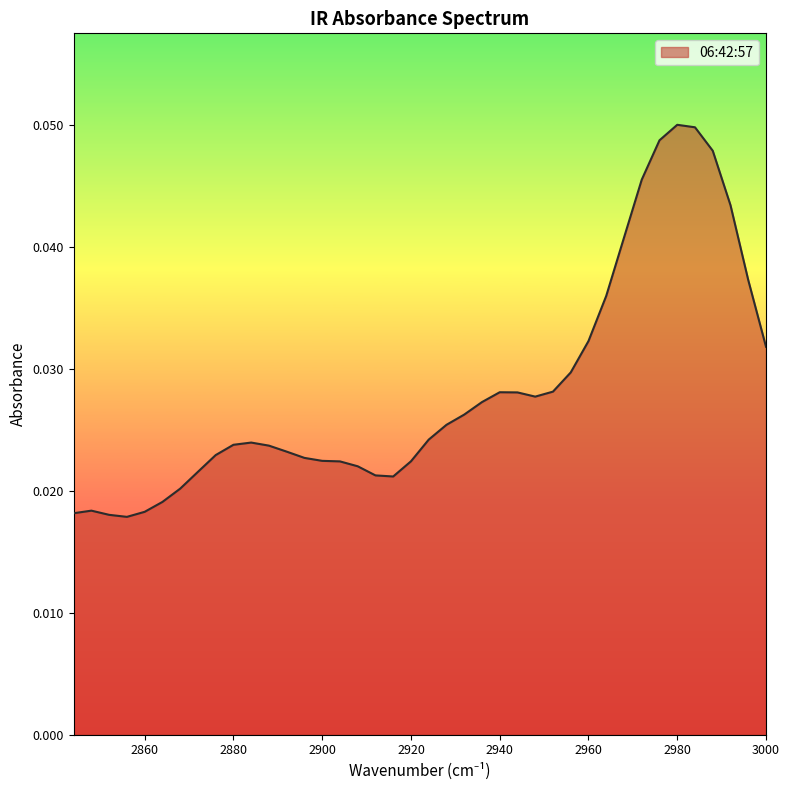

The value at 2940 is 0.0. True or false?

True